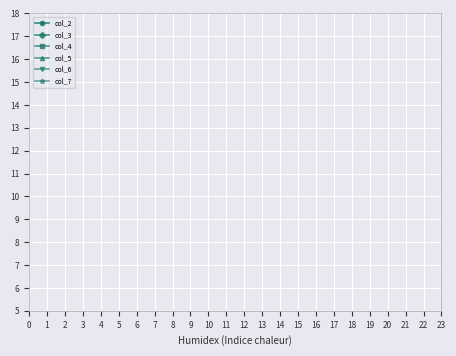

Is this an area chart (filled region under the line)?

No